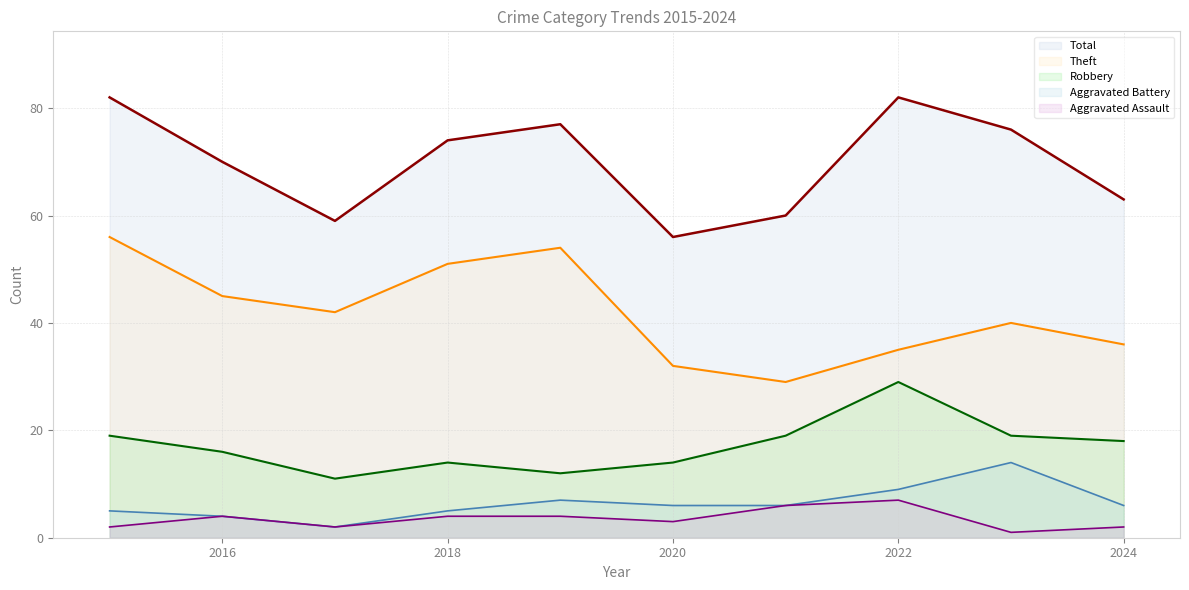

What is the minimum value for Aggravated Battery?

2